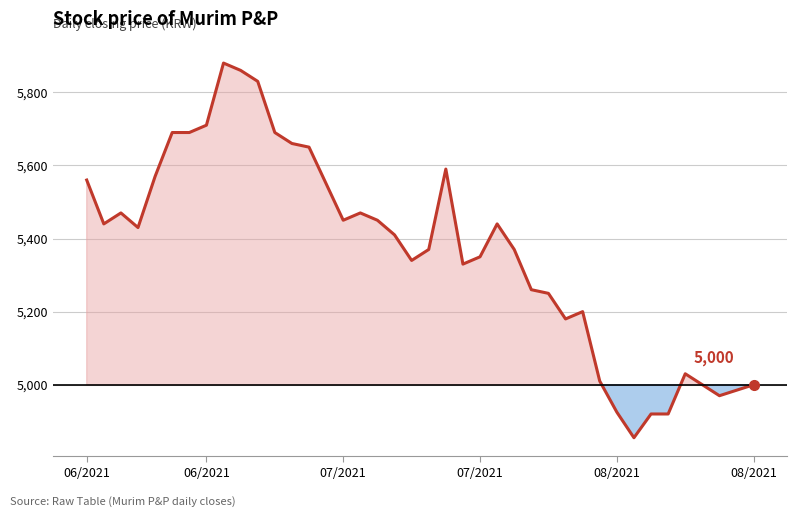

What is the minimum value shown in the chart?

4855